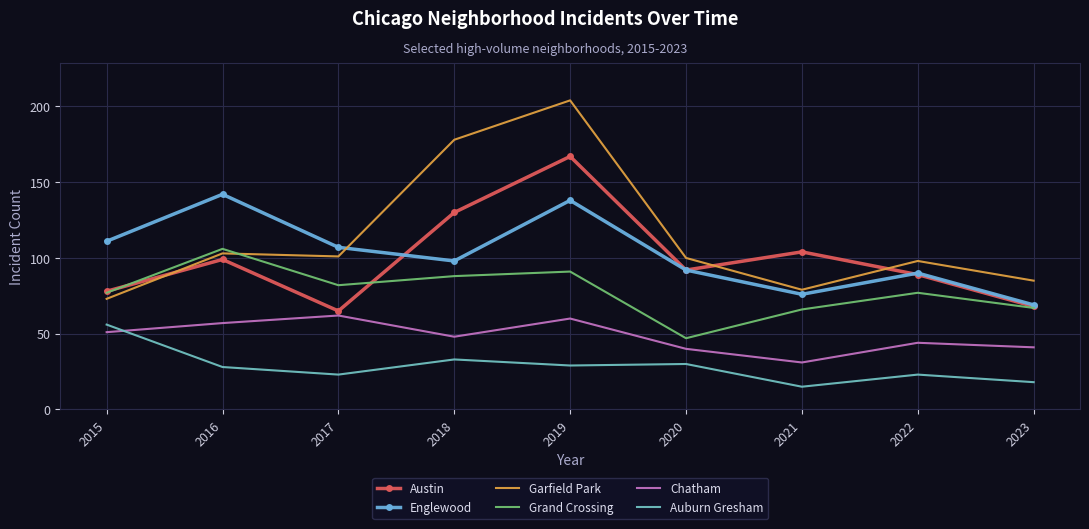

Count the number of data series in this chart.

6